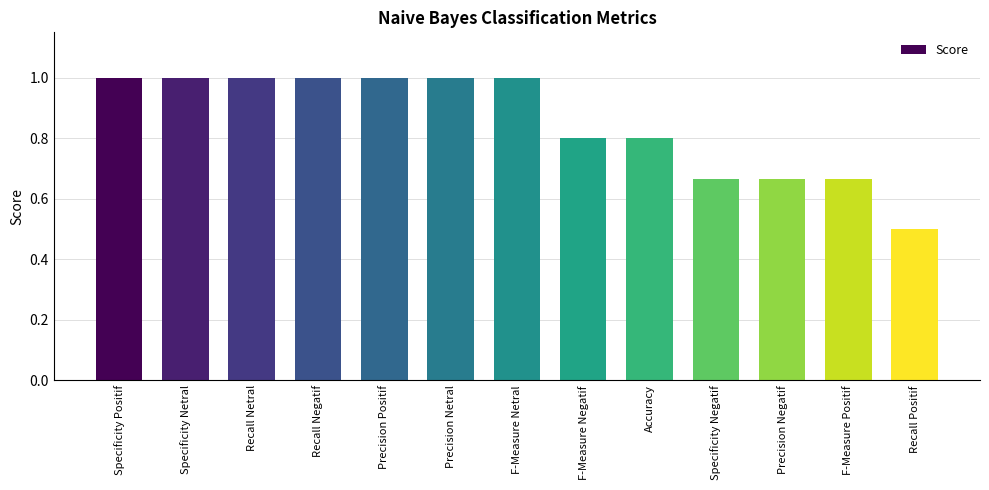

What is the change in value from Precision Netral to Recall Positif?

-0.5